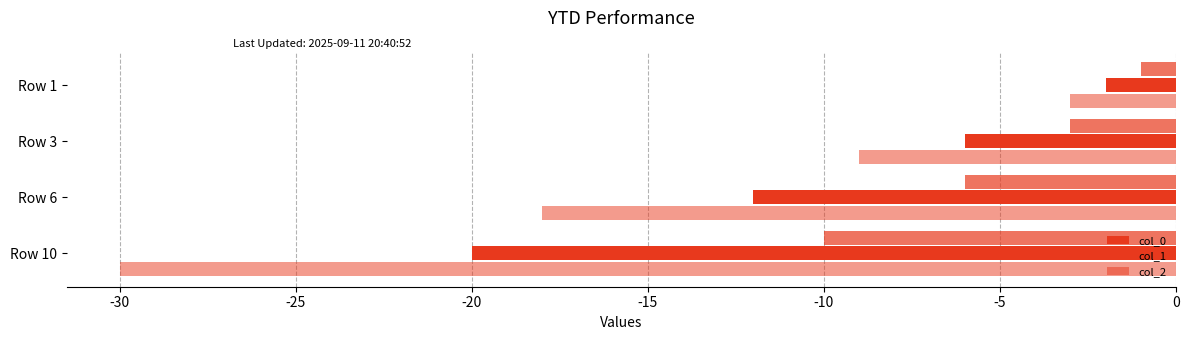

What is the difference between the maximum and second lowest values in the col_0 series?

10